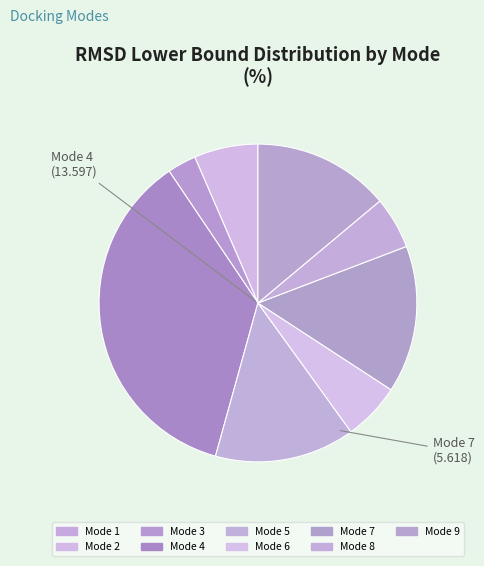

To the nearest percent, what percentage of the pie is Mode 9?

14%